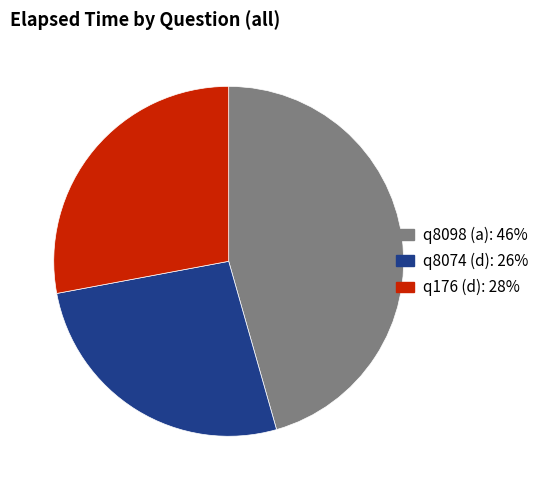

Which slice is the largest?

q8098 (a)